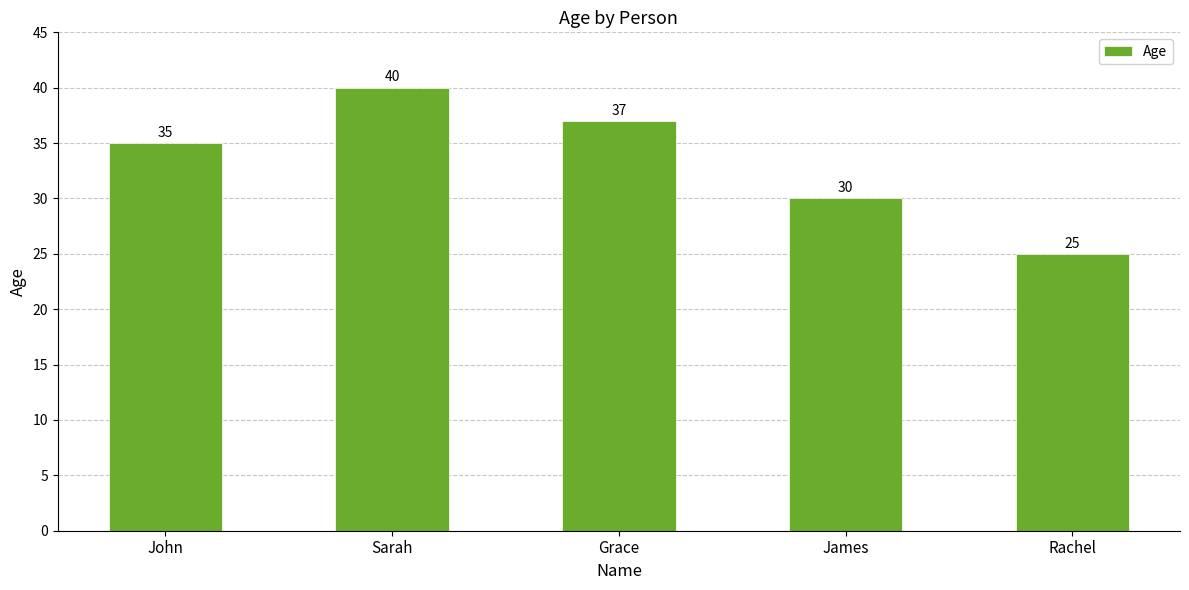

What value does the data have at James, to the nearest 10?

30